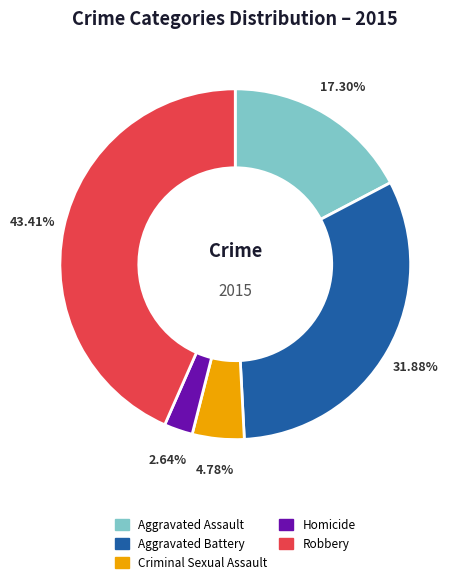

Is the sum of Homicide and Criminal Sexual Assault greater than half?

No